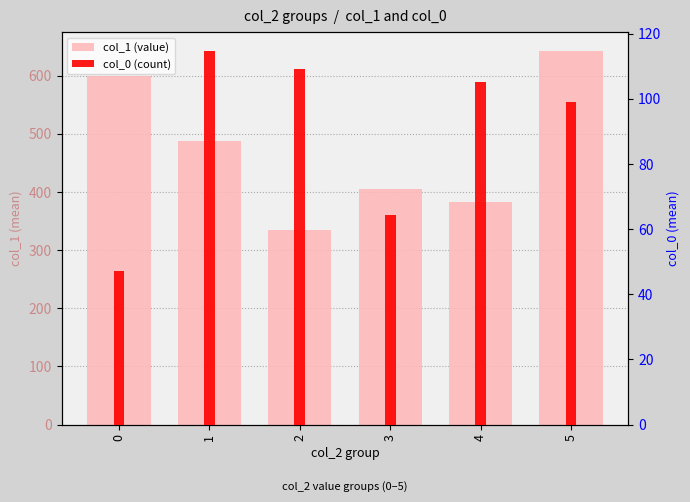

What is the average value of the col_1 (value) series?

475.3